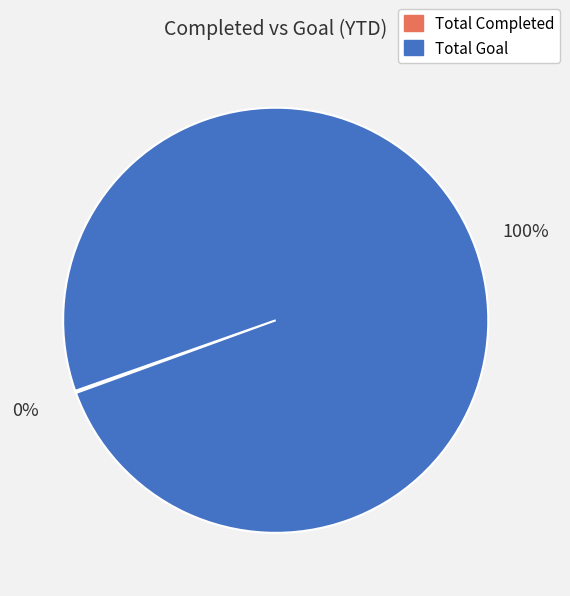

Which slice represents more than half of the pie?

Total Goal